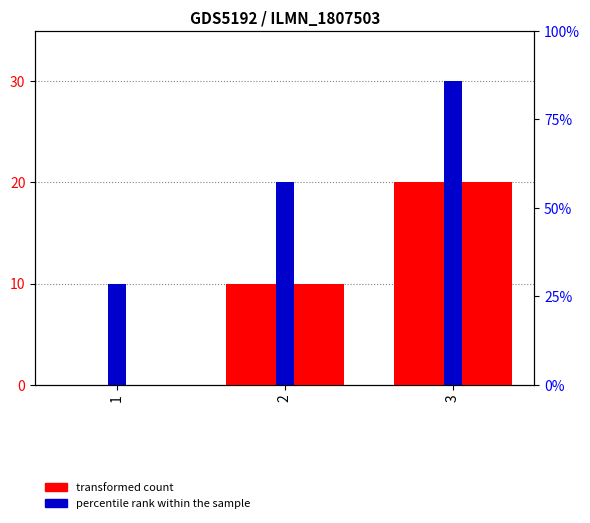

Which series has the widest spread of values?

e (transformed count)